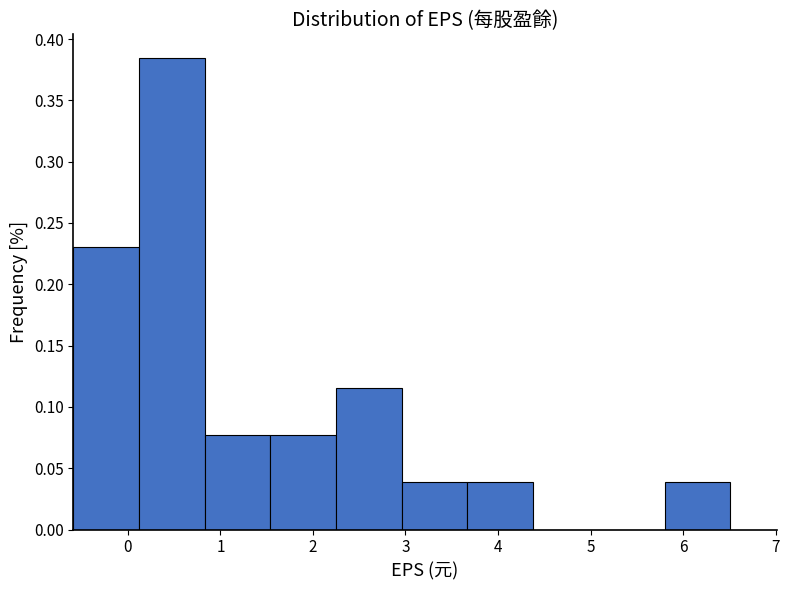

How tall is the bar that spans 2.25 to 2.96 on the x-axis? Neither the bar edges nor the heights are printed on the chart, so give them approximately, as read against the axes.

0.115